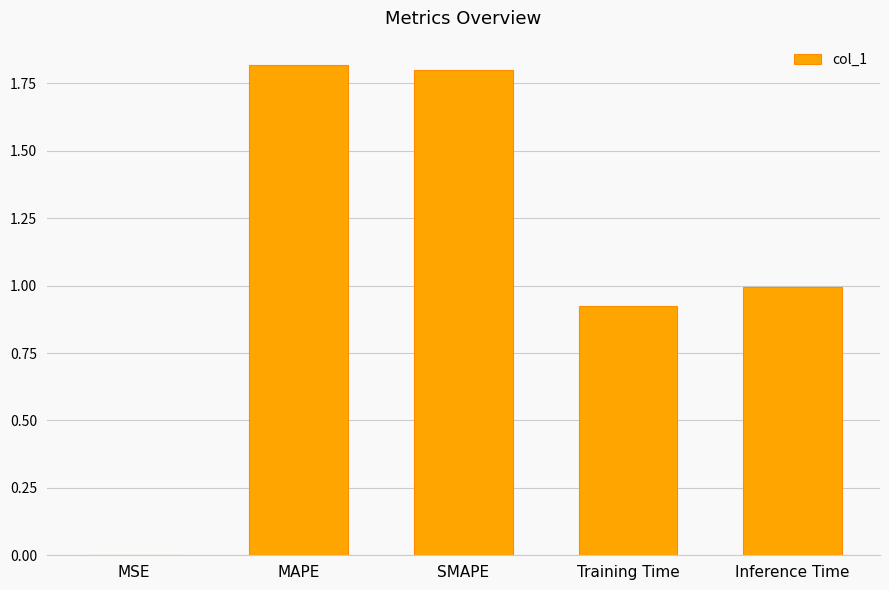

The chart shows a value of 1.8 at SMAPE. True or false?

True